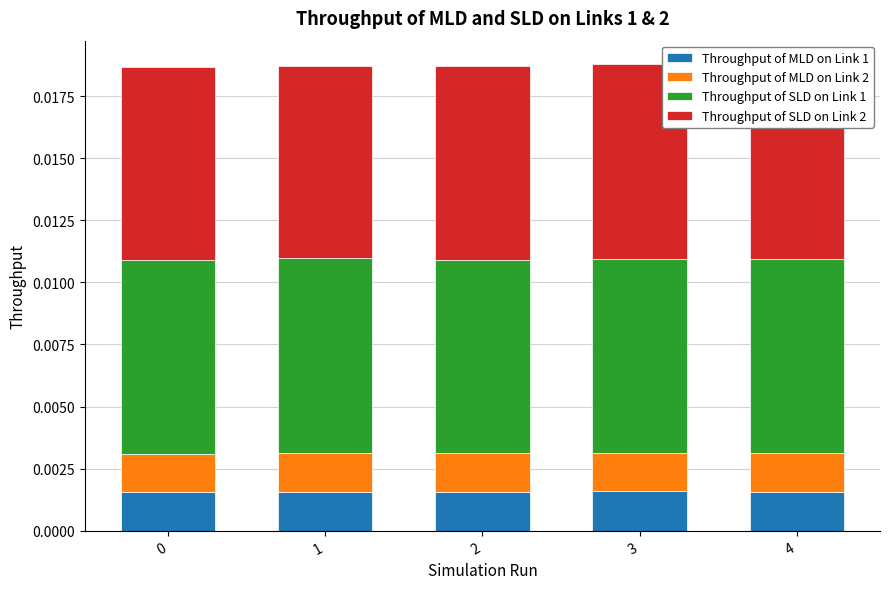

Count the Throughput of MLD on Link 1 values in the range 0 to 1.

5